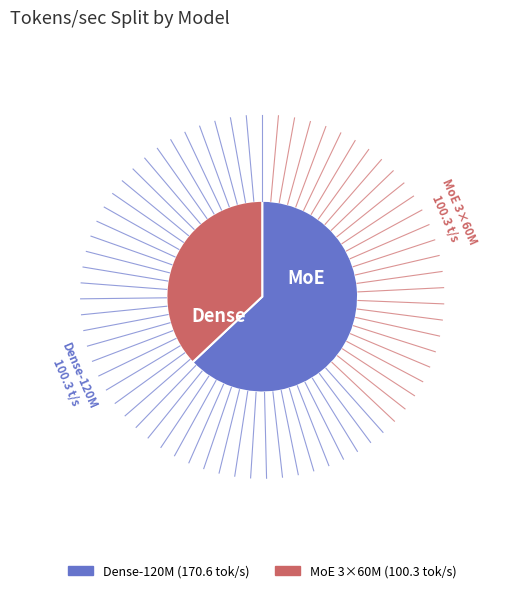

Rank the categories by value from lowest to highest.

MoE 3×60M, Dense-120M